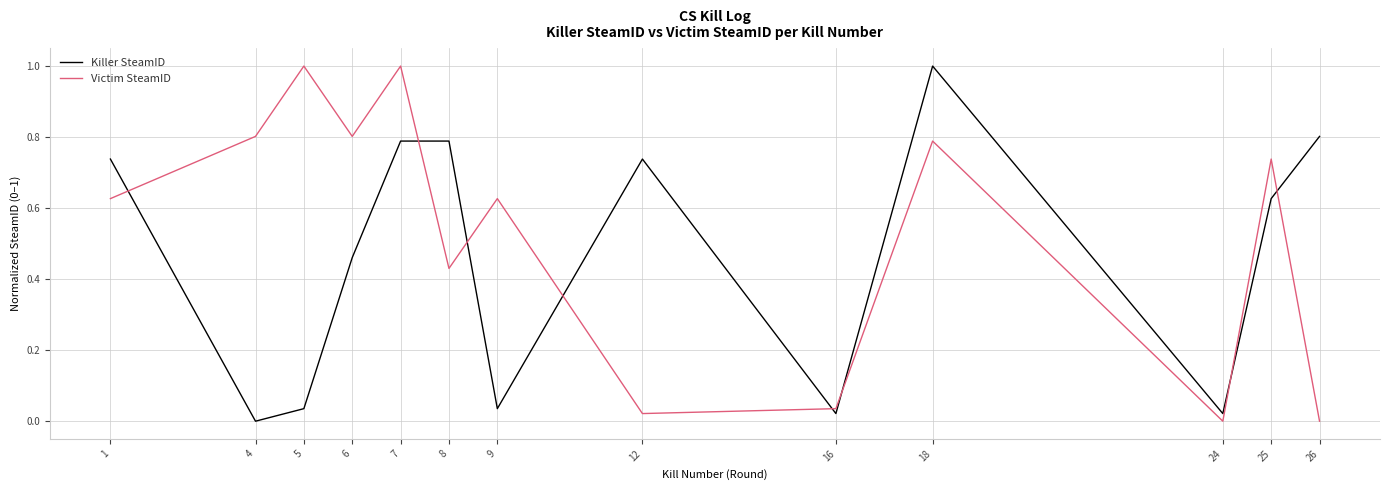

True or false: Victim SteamID and Killer SteamID cross at least once.

True